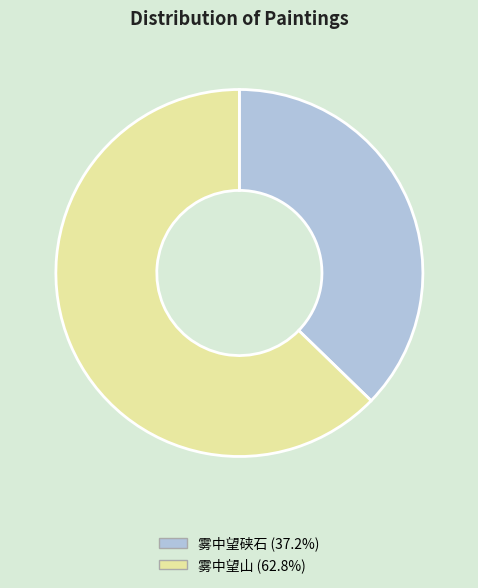

How many slices are in this pie chart?

2